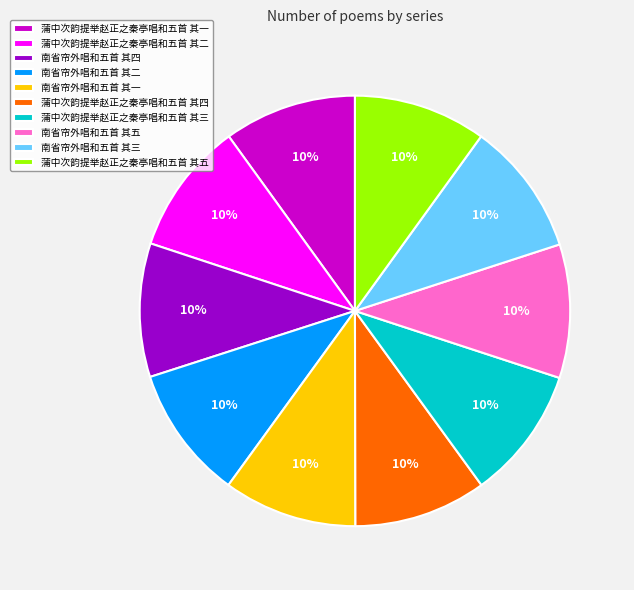

Is it true that 蒲中次韵提举赵正之秦亭唱和五首 其三 is 21% of the pie?

False